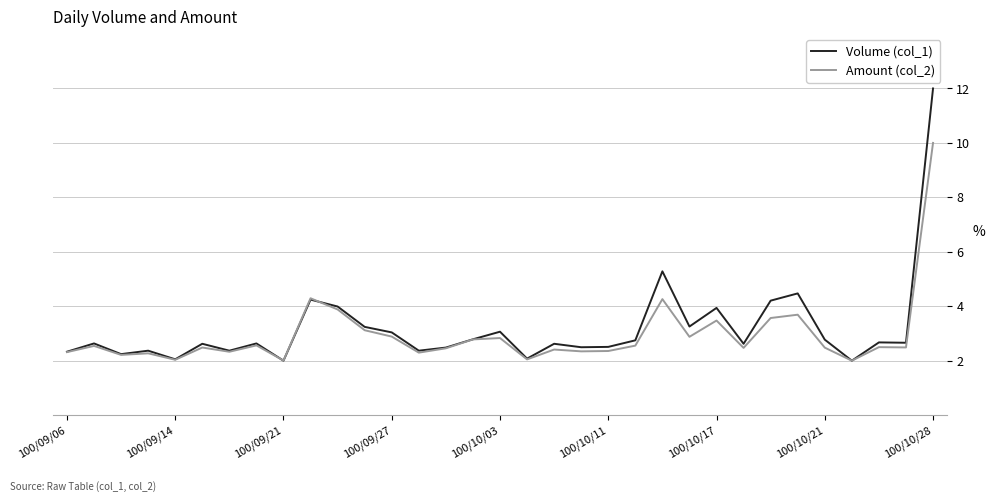

What is the maximum value for Amount (col_2)?

10.0